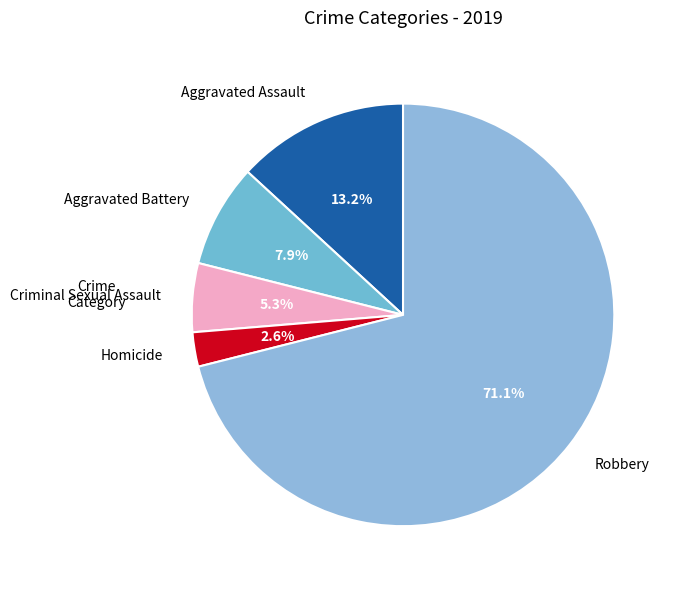

How many segments does this pie chart have?

5